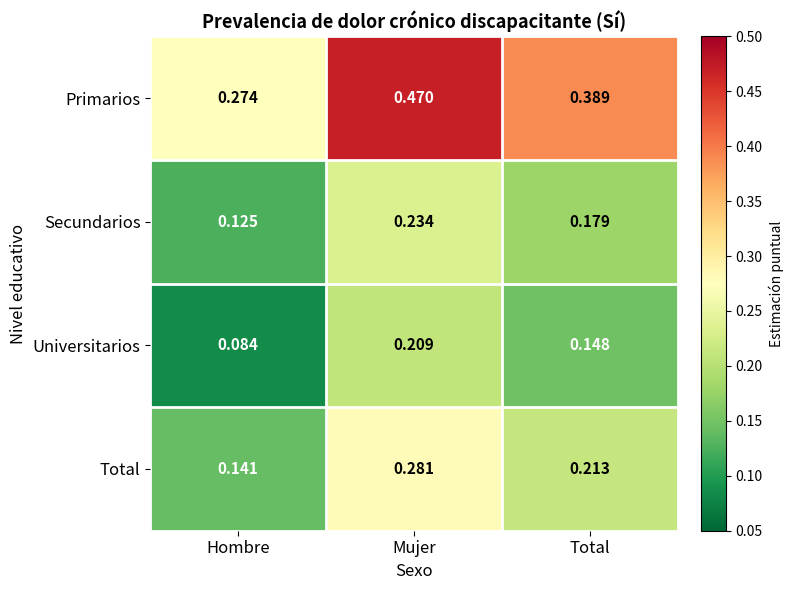

Which label corresponds to the largest value in the chart?

Mujer